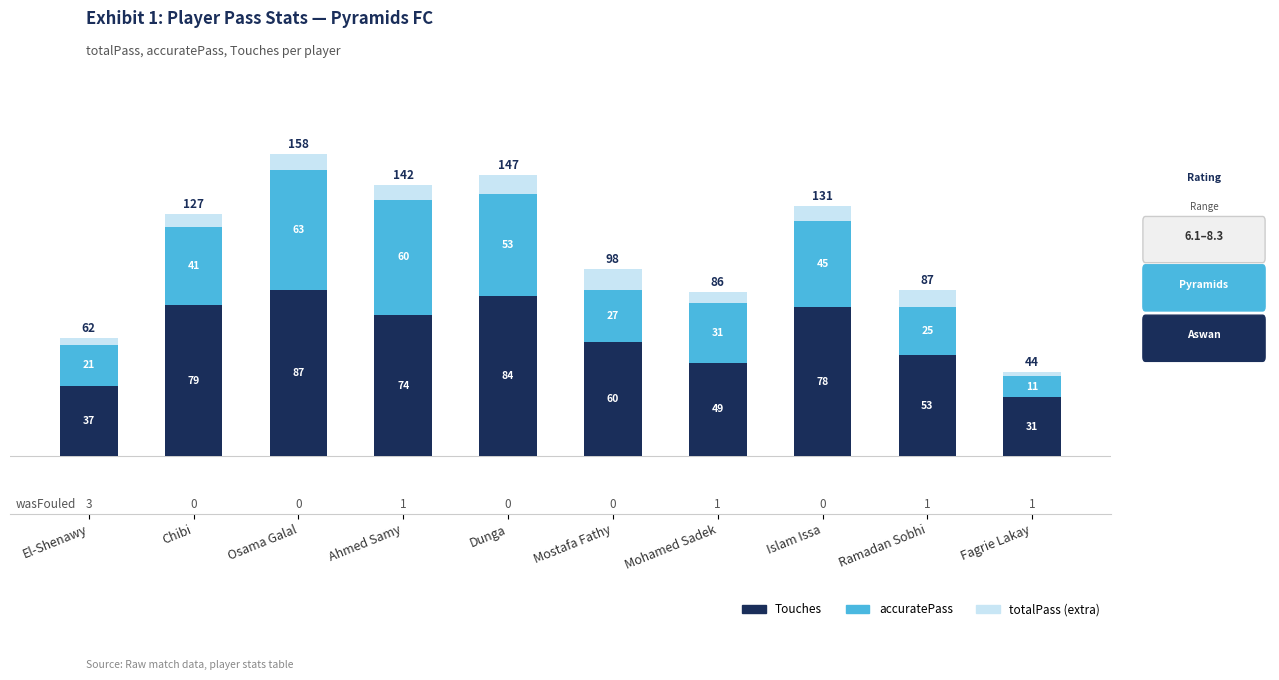

Reading left to right, transcribe the values for Touches.

El-Shenawy=37	Chibi=79	Osama Galal=87	Ahmed Samy=74	Dunga=84	Mostafa Fathy=60	Mohamed Sadek=49	Islam Issa=78	Ramadan Sobhi=53	Fagrie Lakay=31